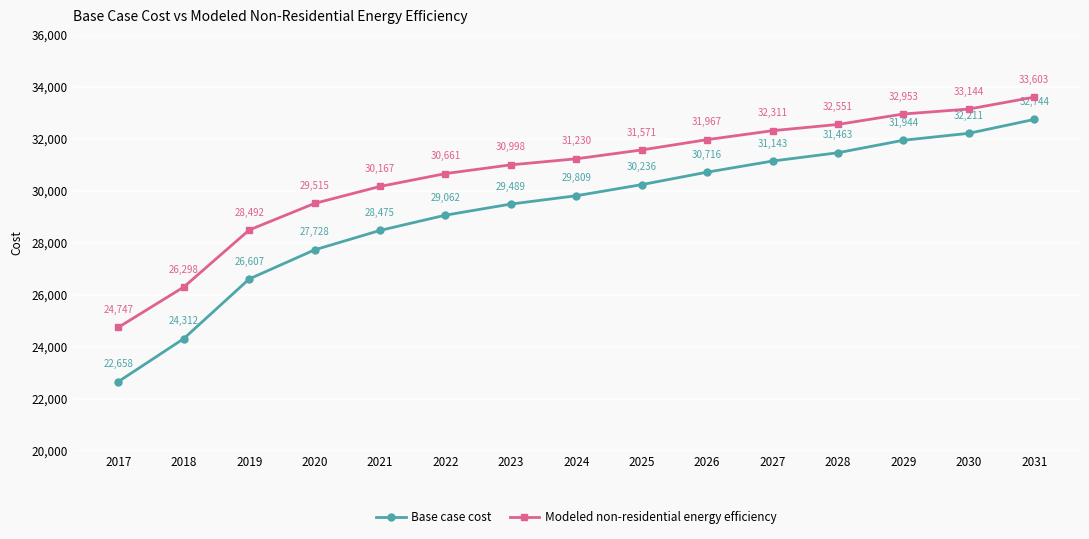

True or false: Modeled non-residential energy efficiency has more than 0 interior local peaks.

False